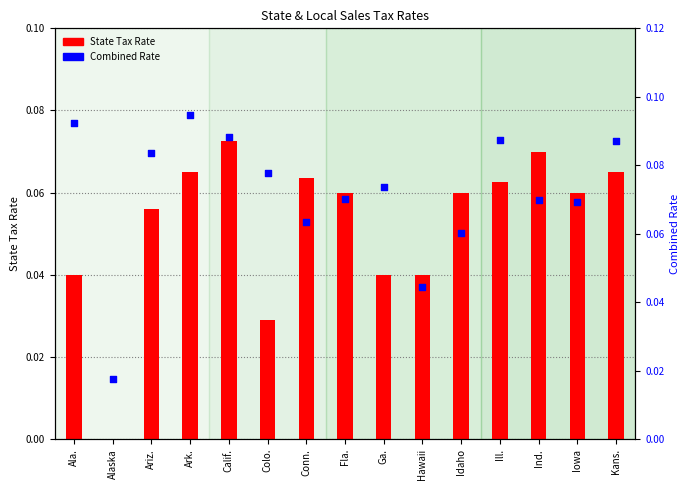

Between Conn. and Kans., which is larger?

Kans.